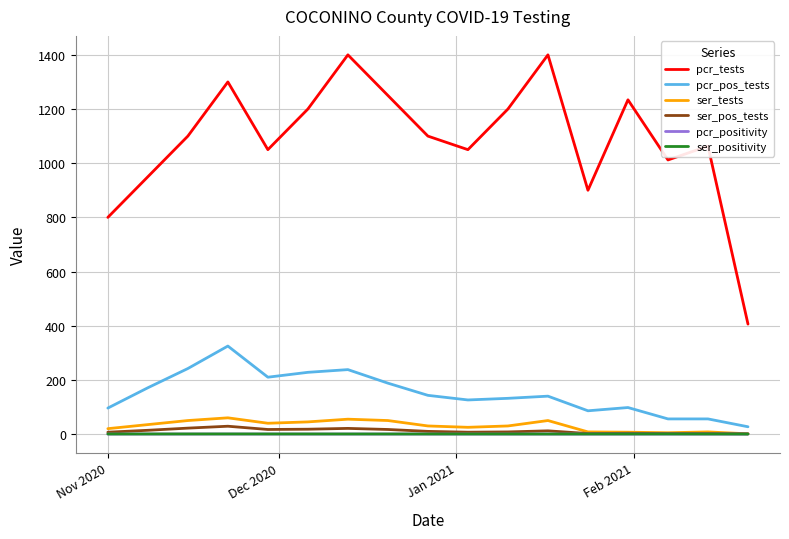

What is the maximum value for pcr_pos_tests?

325.0